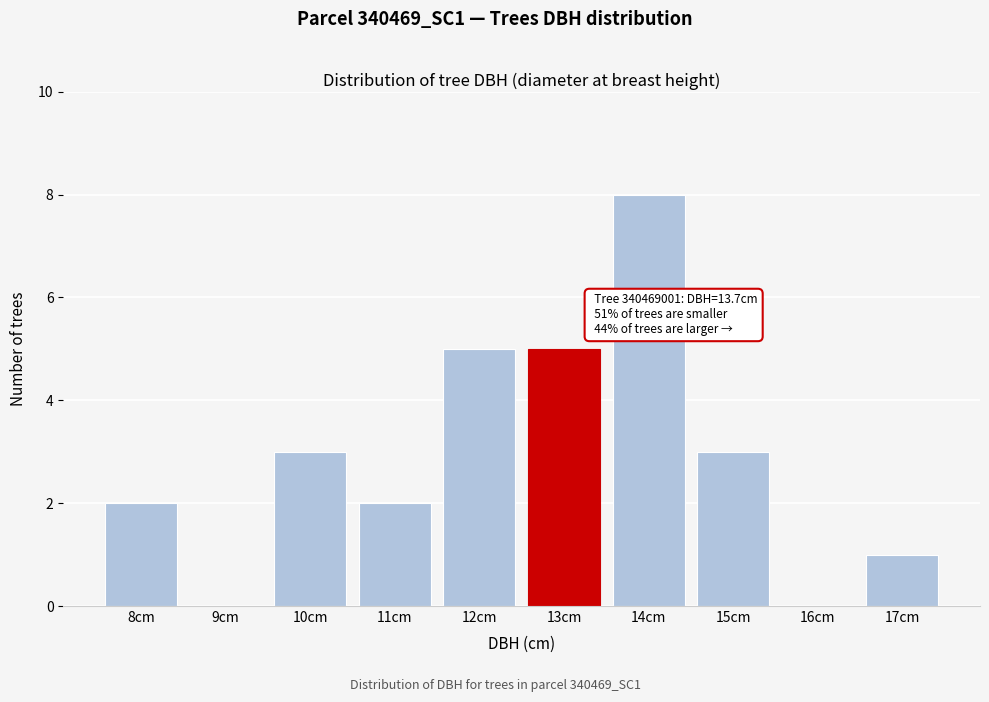

Reading left to right, what are all the values shown in this chart?

8cm=2	9cm=0	10cm=3	11cm=2	12cm=5	13cm=5	14cm=8	15cm=3	16cm=0	17cm=1